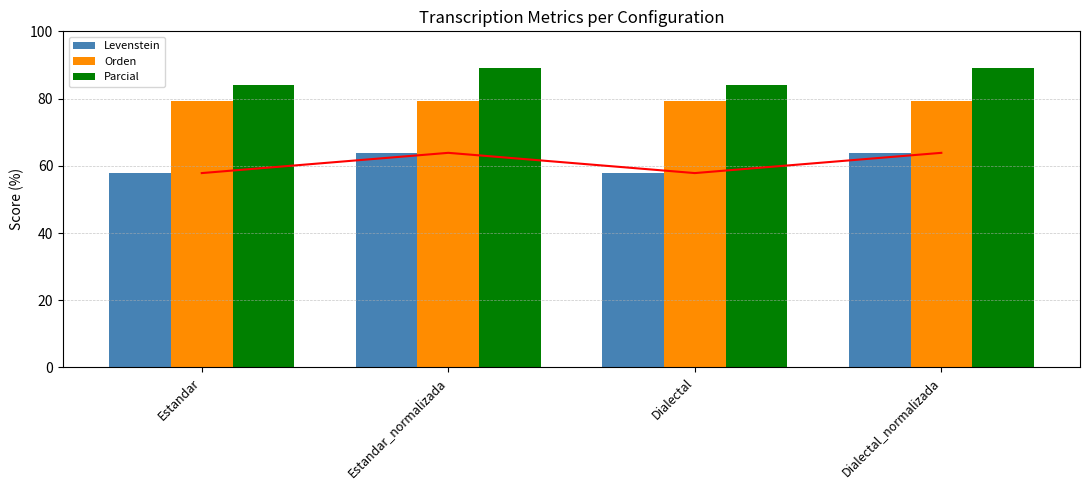

How many bars are there in total?

12